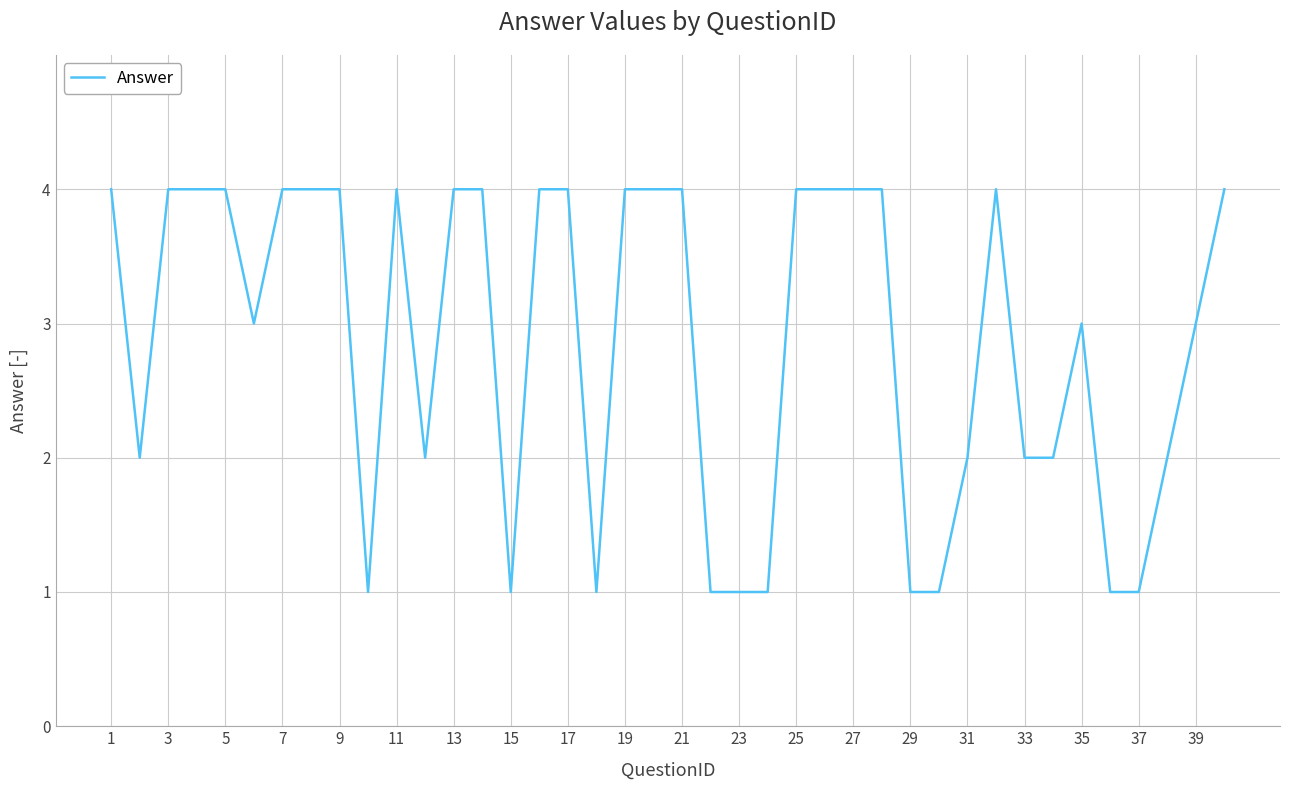

What is the difference between the maximum and minimum values?

3